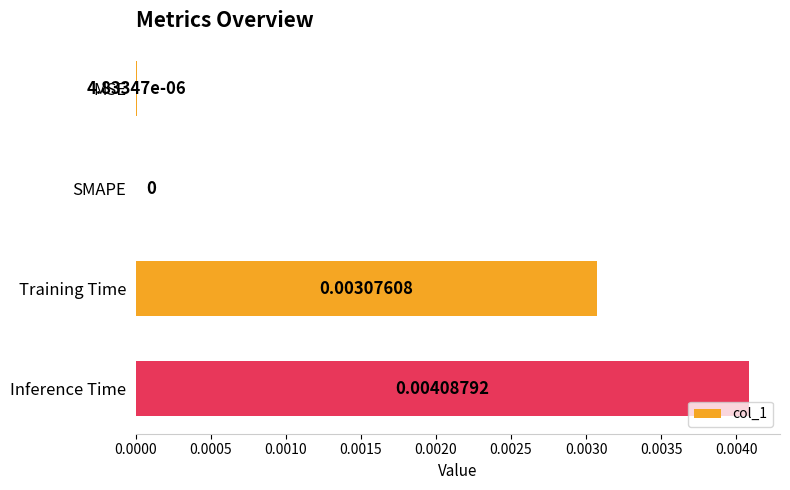

Which label corresponds to the largest value in the chart?

Inference Time